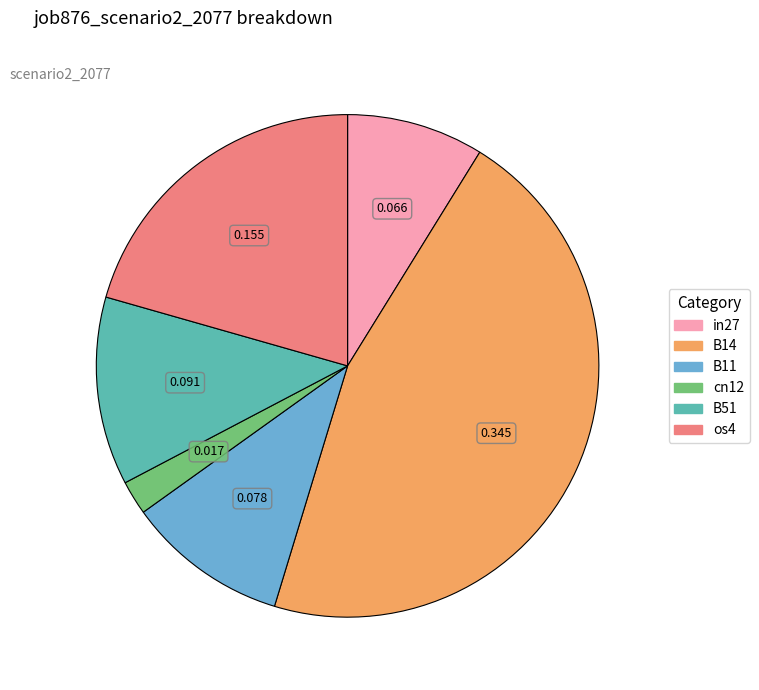

Does in27 account for over 50% of the chart?

No